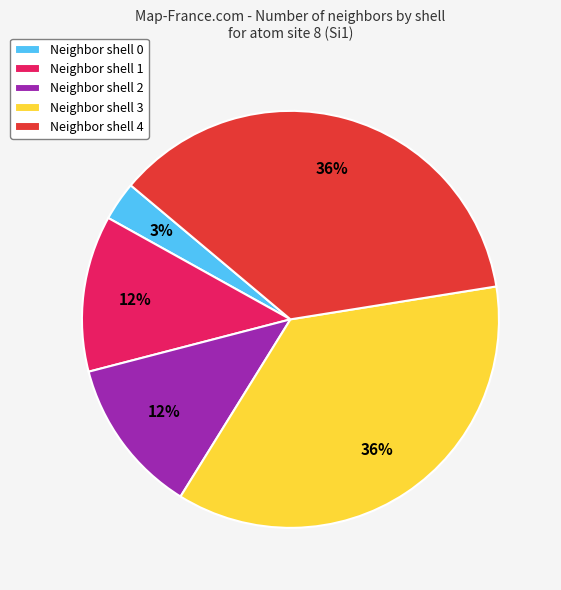

Which slice is the smallest?

Neighbor shell 0